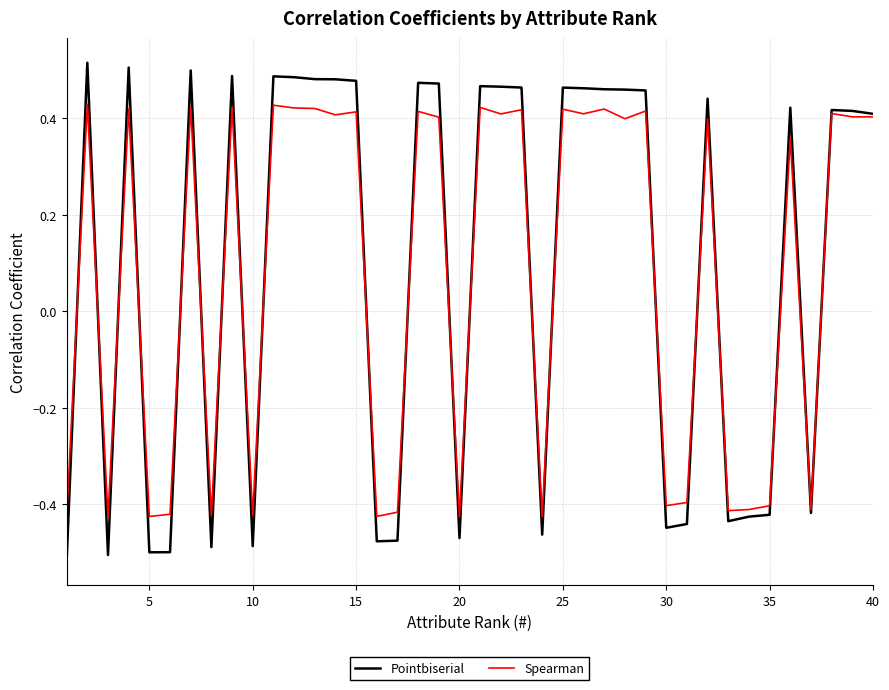

Which series has the largest range (max minus min)?

Pointbiserial